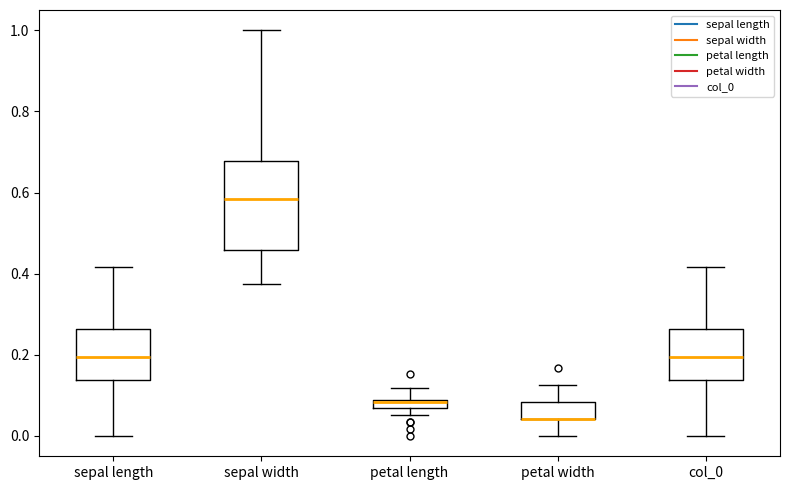

Where does the upper whisker of the box for sepal length end on the y-axis? The values are not printed on the chart, so give them approximately, as read against the axis.

0.42